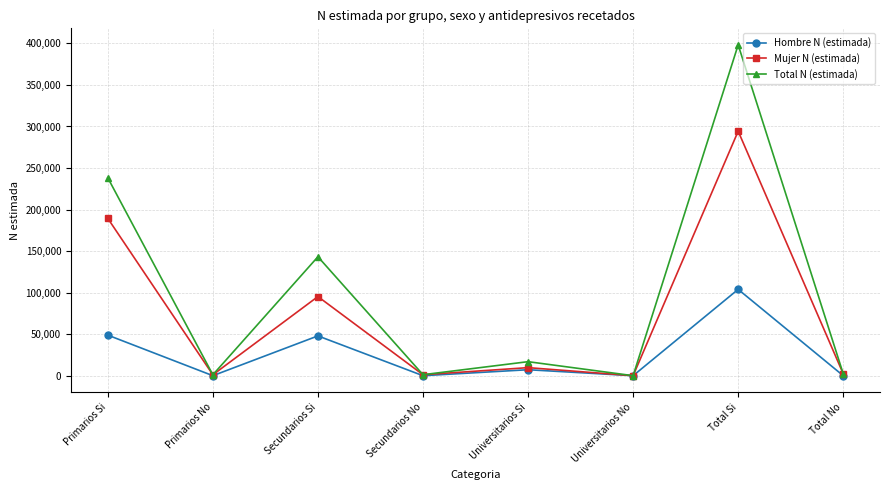

What are all the series names shown in the legend?

Hombre N (estimada), Mujer N (estimada), Total N (estimada)